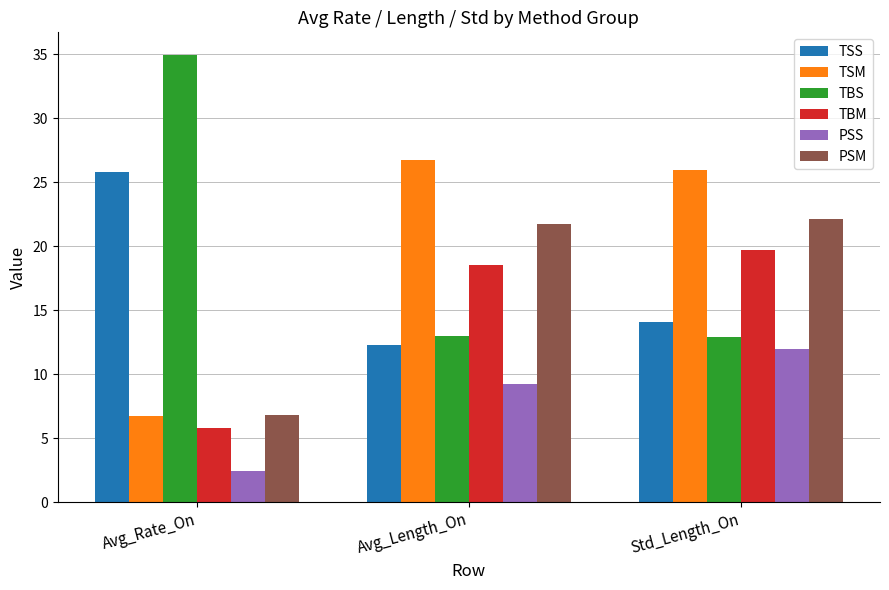

Between Avg_Rate_On and Std_Length_On, which series saw the biggest shift?

TBS